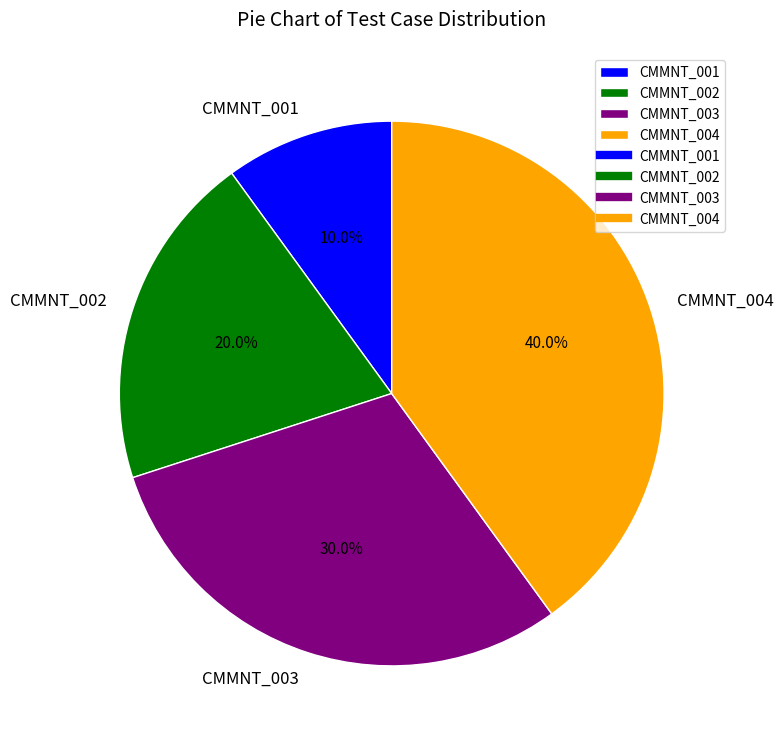

How many segments does this pie chart have?

4